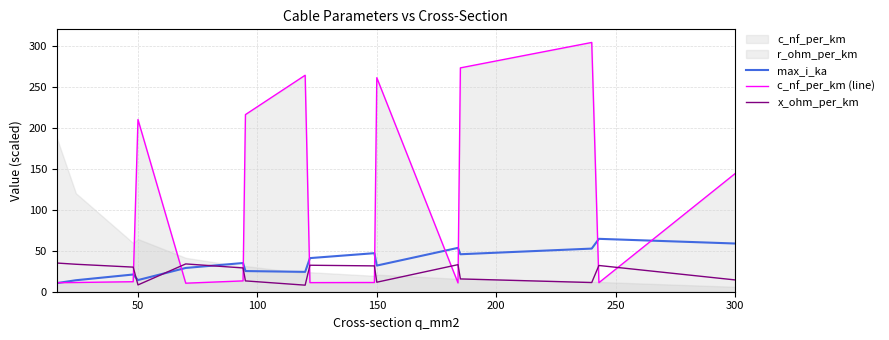

What is the sum of all max_i_ka values?

568.1